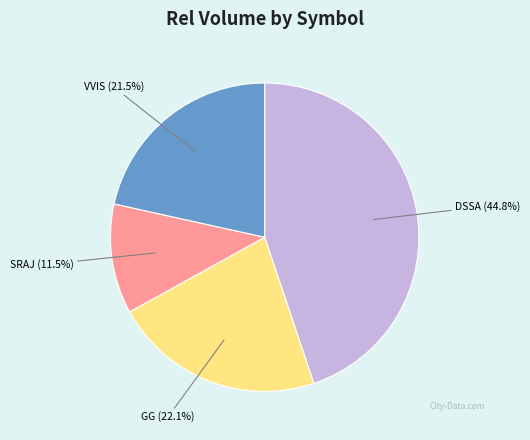

Is there any slice that represents more than half of the pie?

No